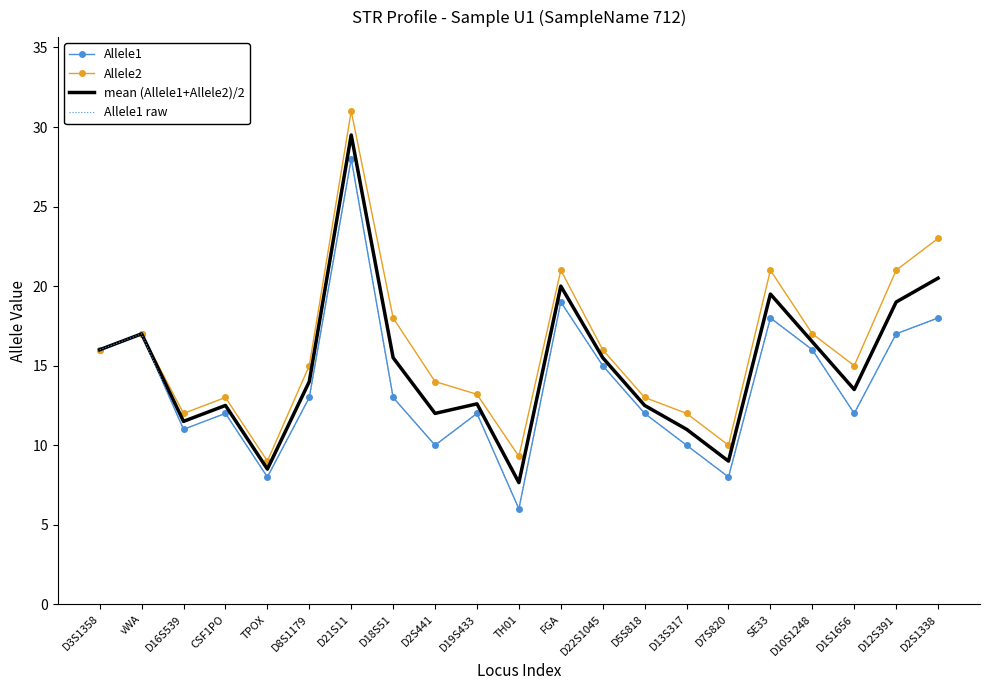

Where does the mean (Allele1+Allele2)/2 series first go above 14?

D3S1358